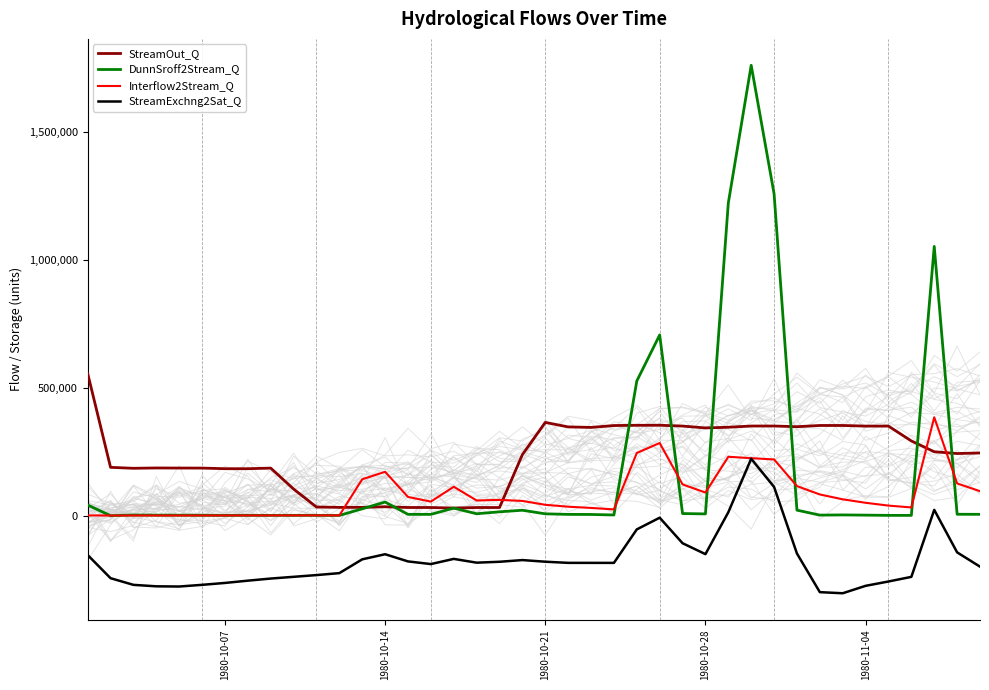

How many distinct data groups are displayed?

4